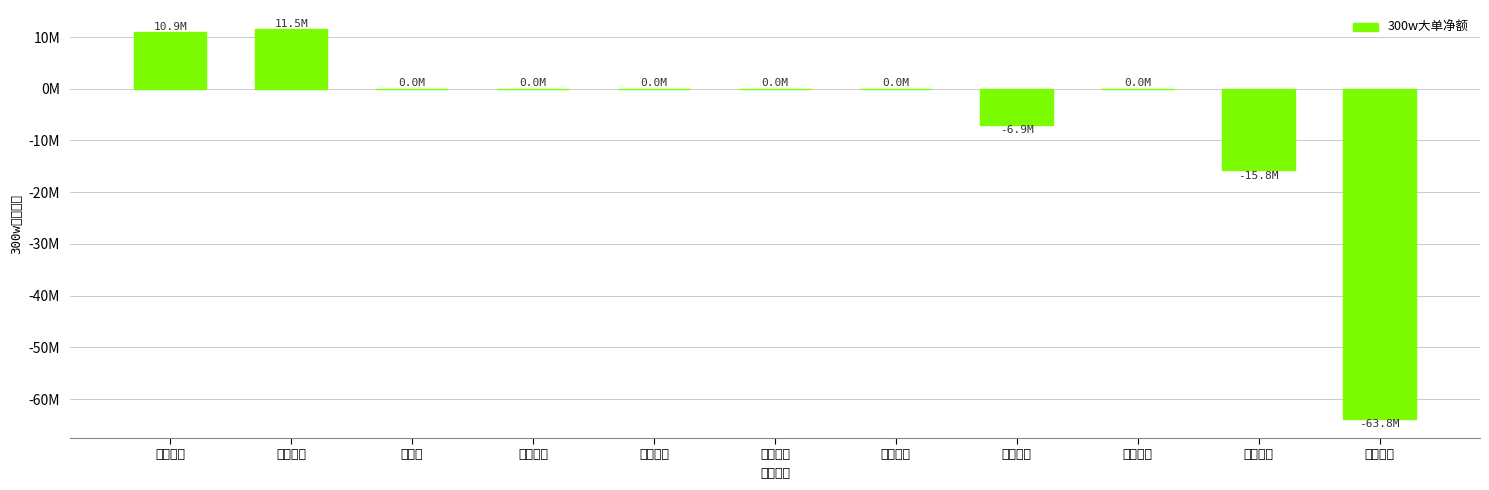

Which category has the lowest value across all series?

中国重工